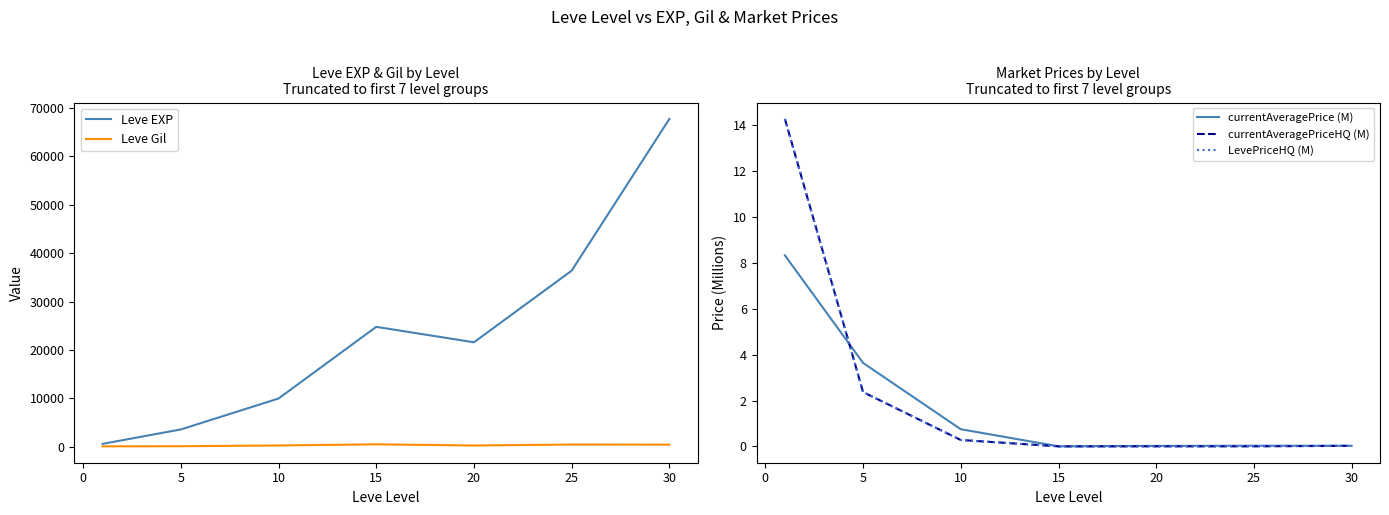

True or false: currentAveragePriceHQ (M) has a value of 0.0 at 15.

True